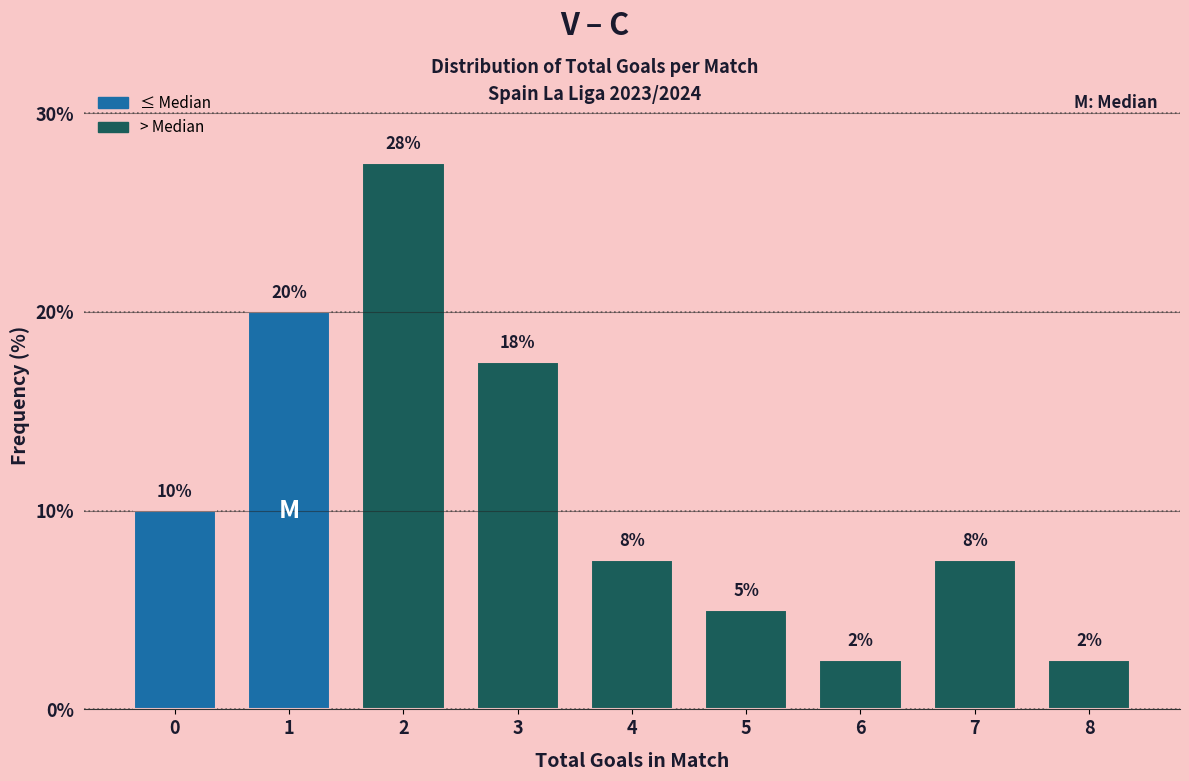

Does the chart contain any negative values?

No